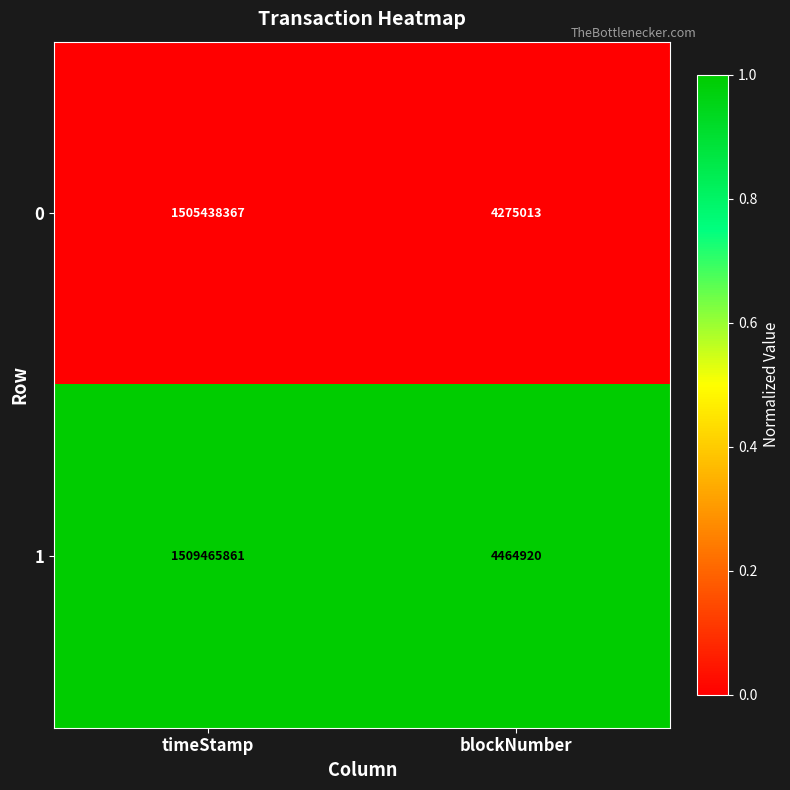

True or false: 0 has a value of 7596405 at blockNumber.

False